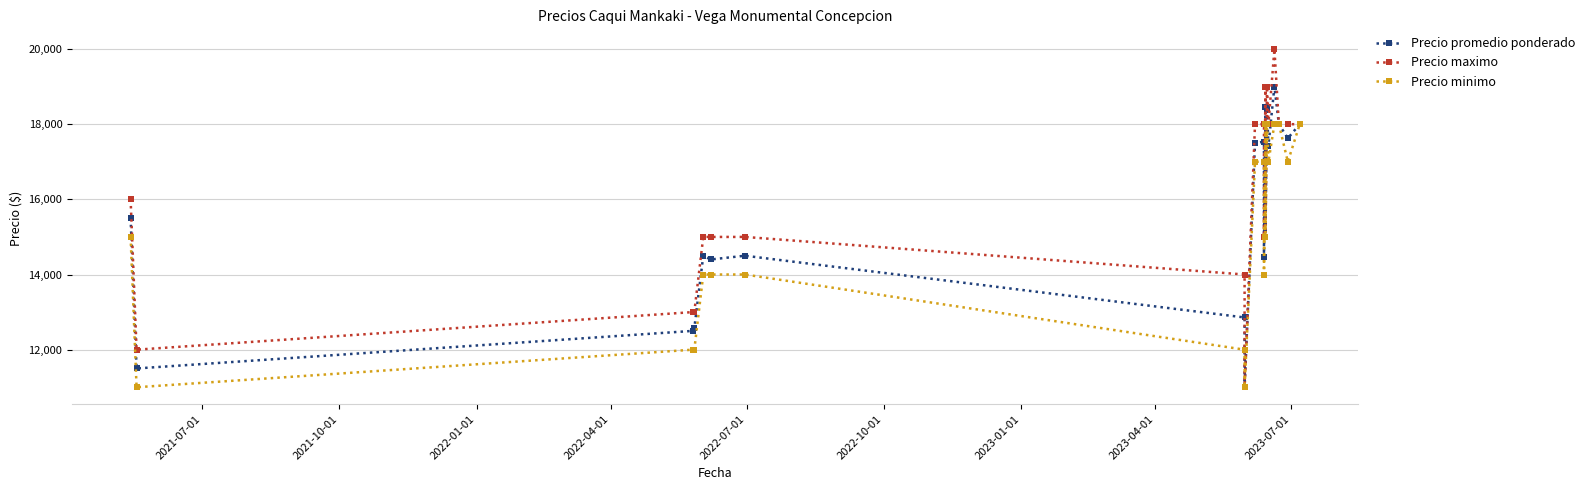

List the series in order of their overall mean, lowest first.

Precio minimo, Precio promedio ponderado, Precio maximo